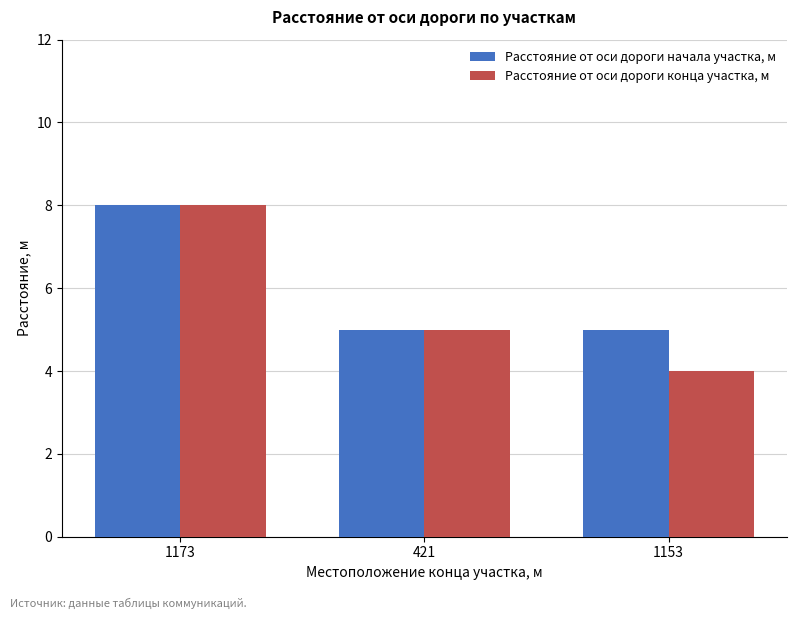

At which label does Расстояние от оси дороги конца участка, м first exceed 5?

1173